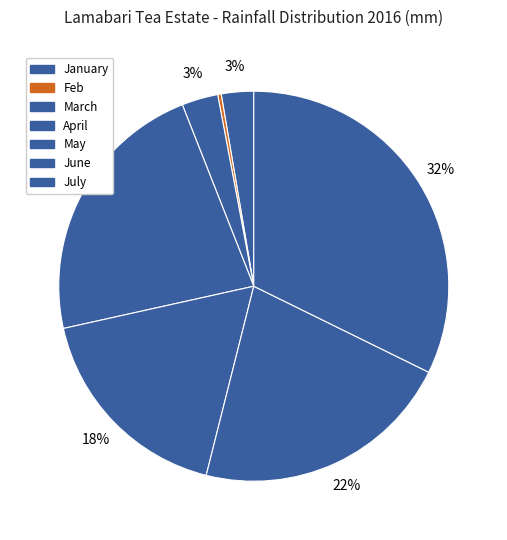

Which category has the smallest portion of the pie?

Feb